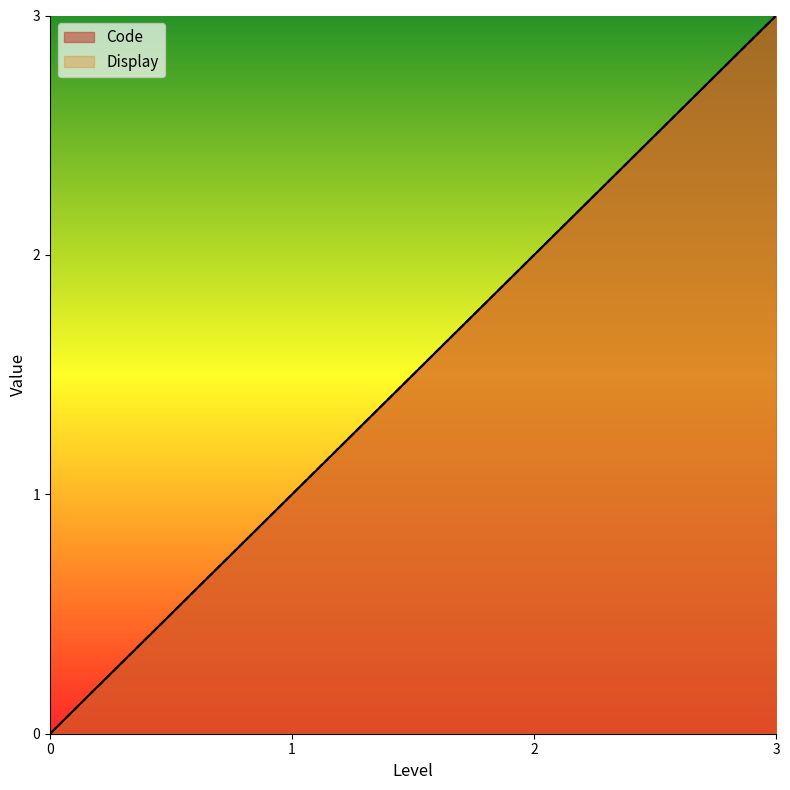

List the series in order of their peak value, lowest first.

Code, Display